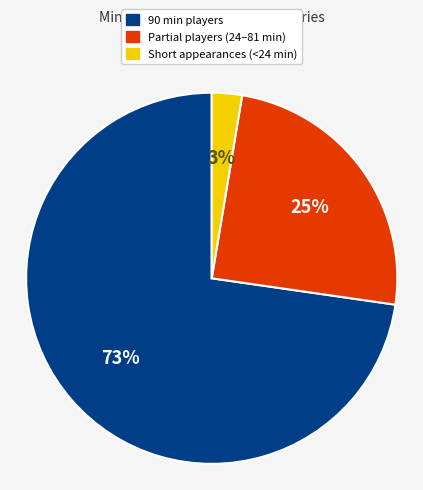

To the nearest percent, what is the average slice percentage?

33%